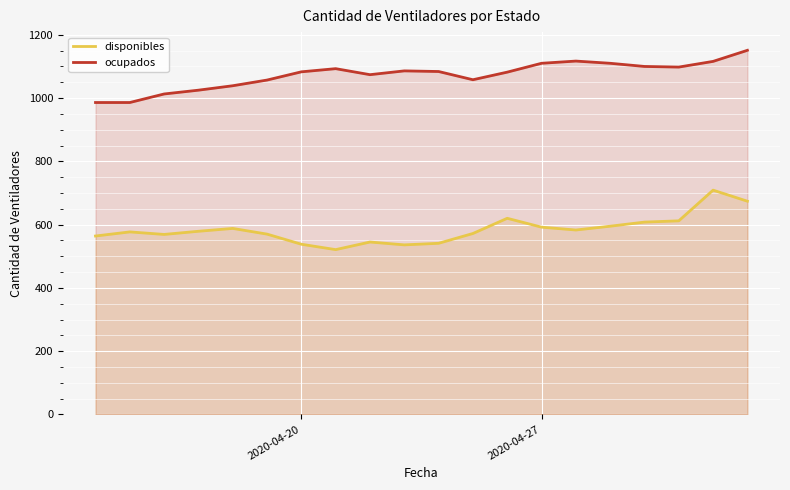

True or false: disponibles and ocupados intersect in this chart.

False